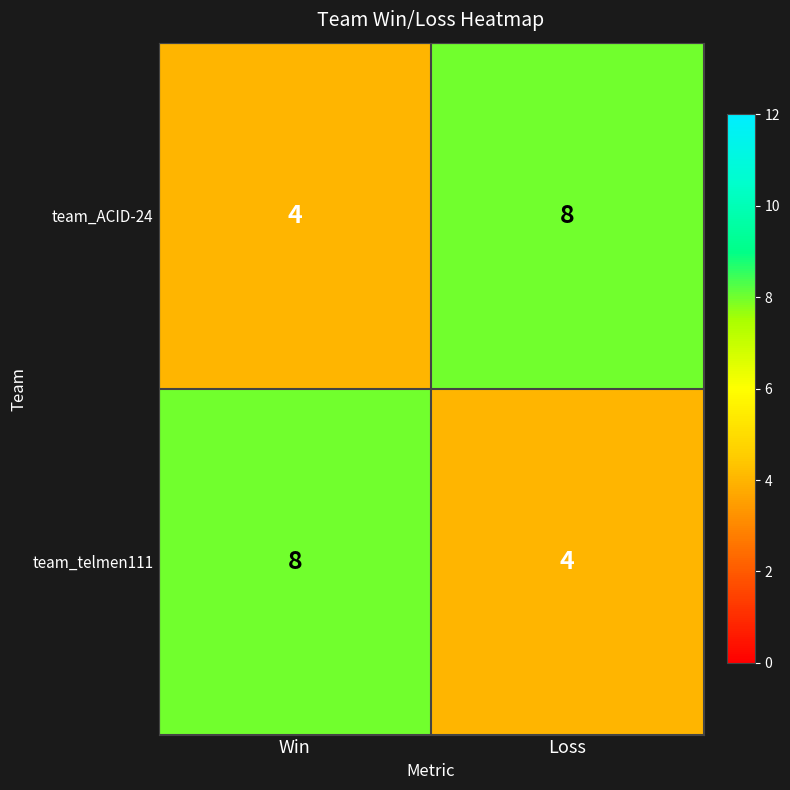

The team_ACID-24 series shows 8 at Loss. True or false?

True